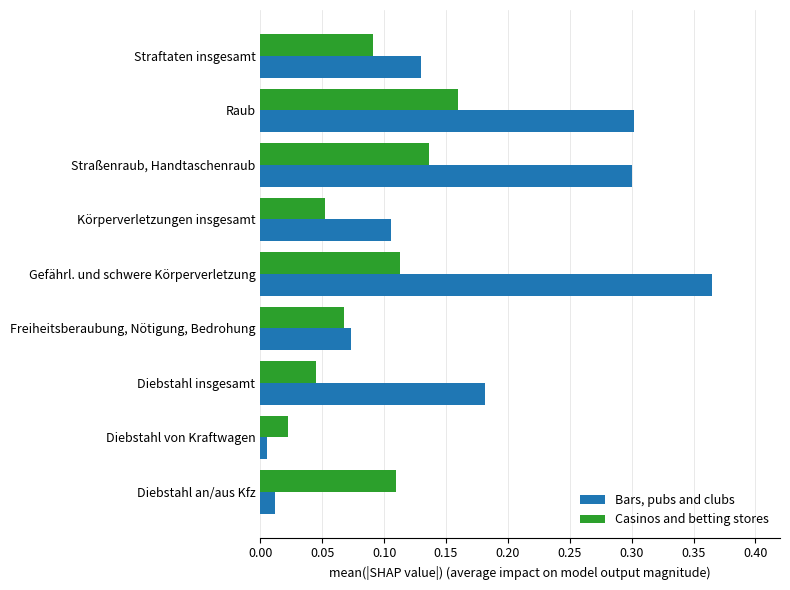

Which series has the largest total across all categories?

Bars, pubs and clubs